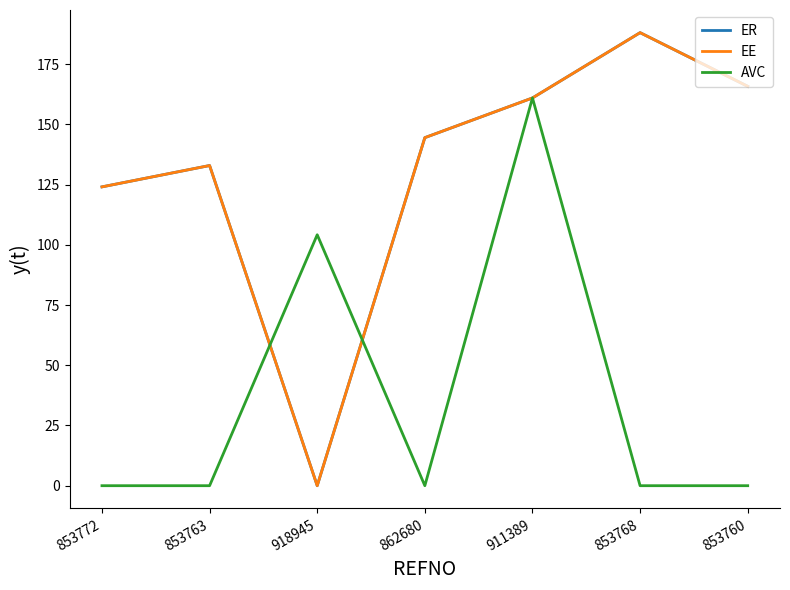

What is the difference between the maximum and minimum values in the ER series?

188.1